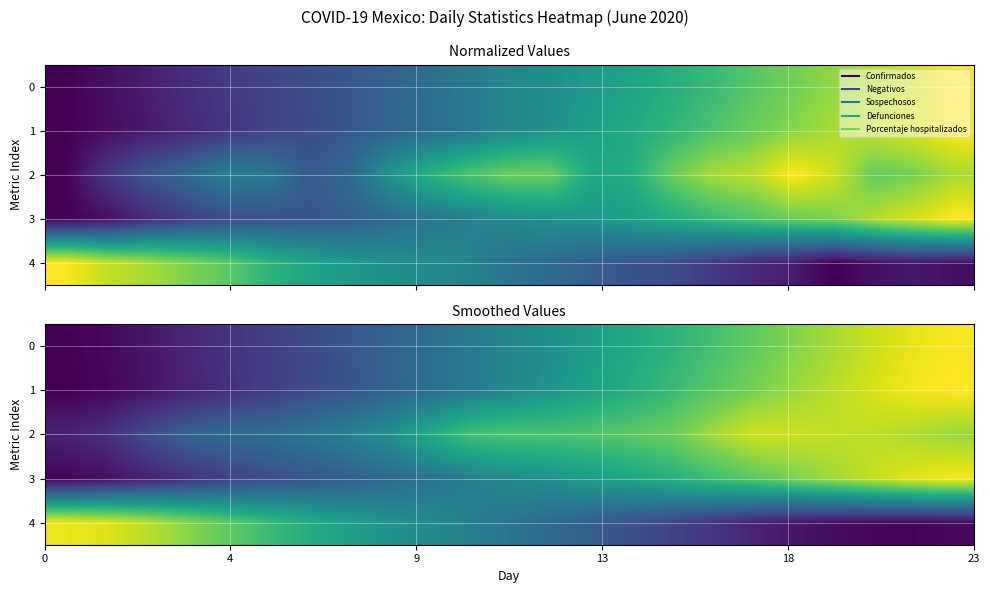

How many data points does each series have?

23